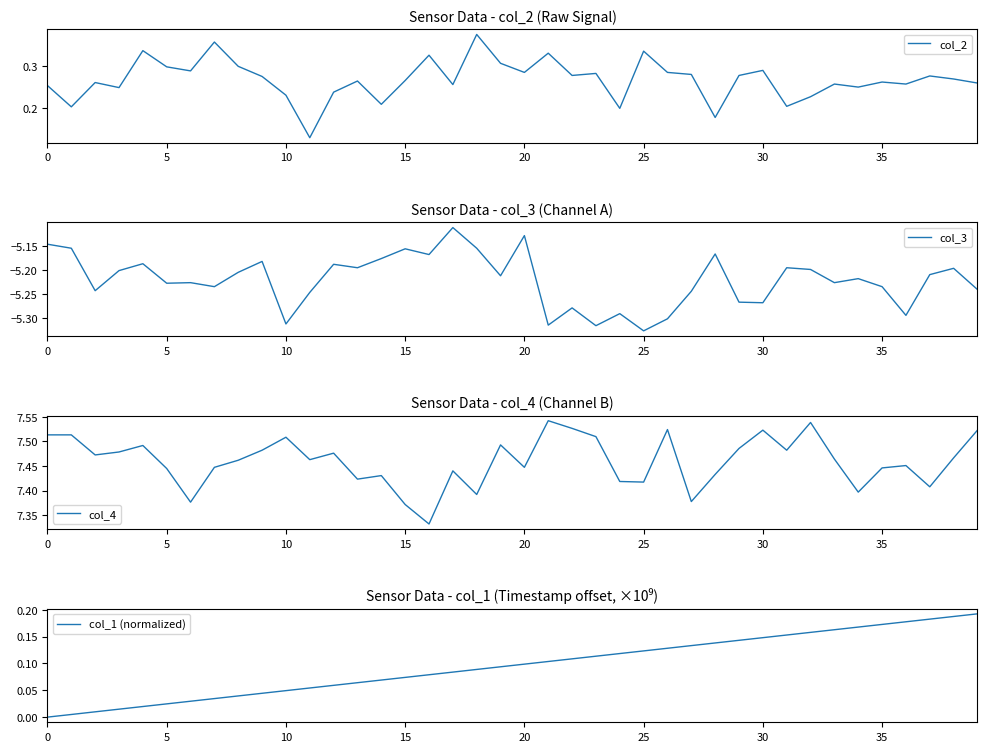

What is the spread (max minus min) of values at 33?

12.7